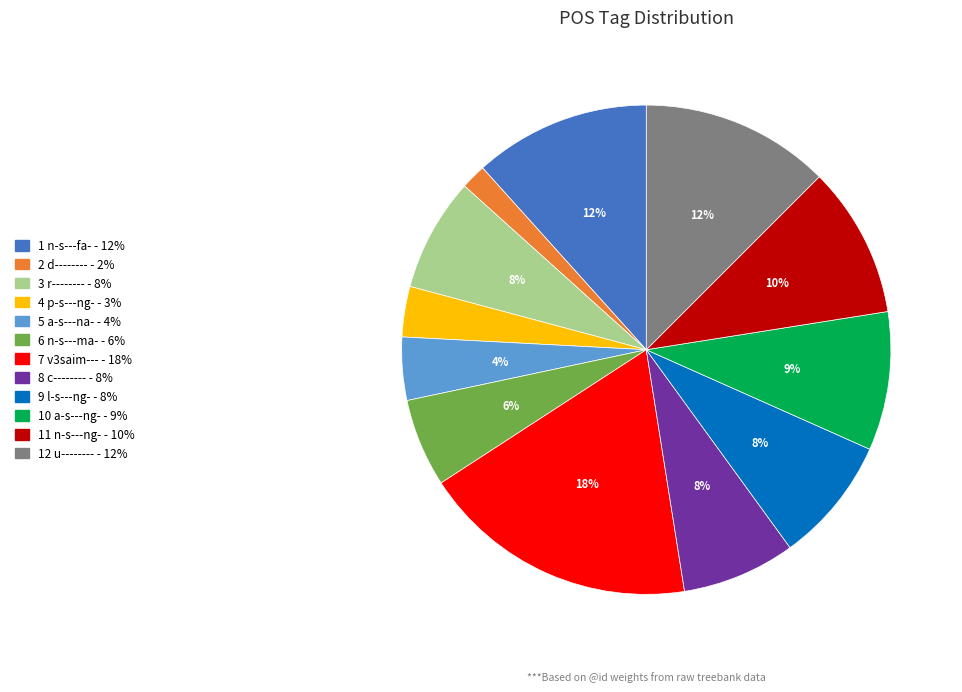

Is there any slice that represents more than half of the pie?

No